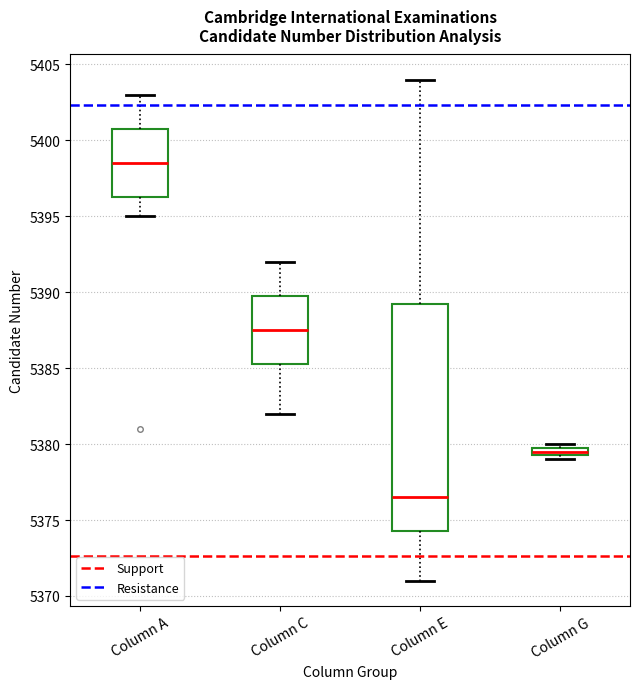

Comparing the boxes themselves (not the whiskers), which one is the tallest?

Column E